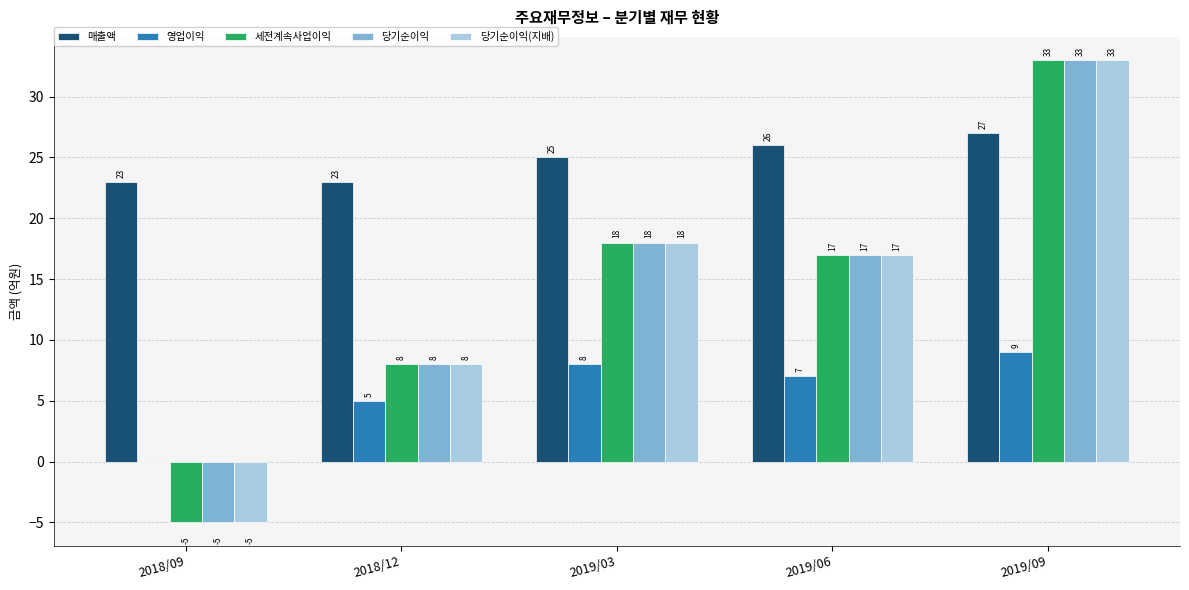

What are all the series names shown in the legend?

매출액, 영업이익, 세전계속사업이익, 당기순이익, 당기순이익(지배)